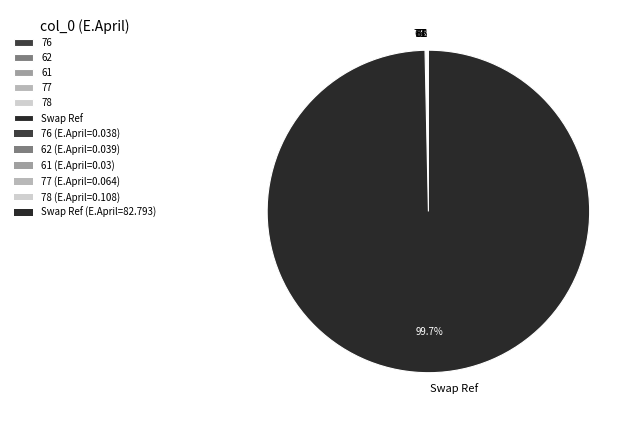

What is the largest slice in the pie chart?

Swap Ref